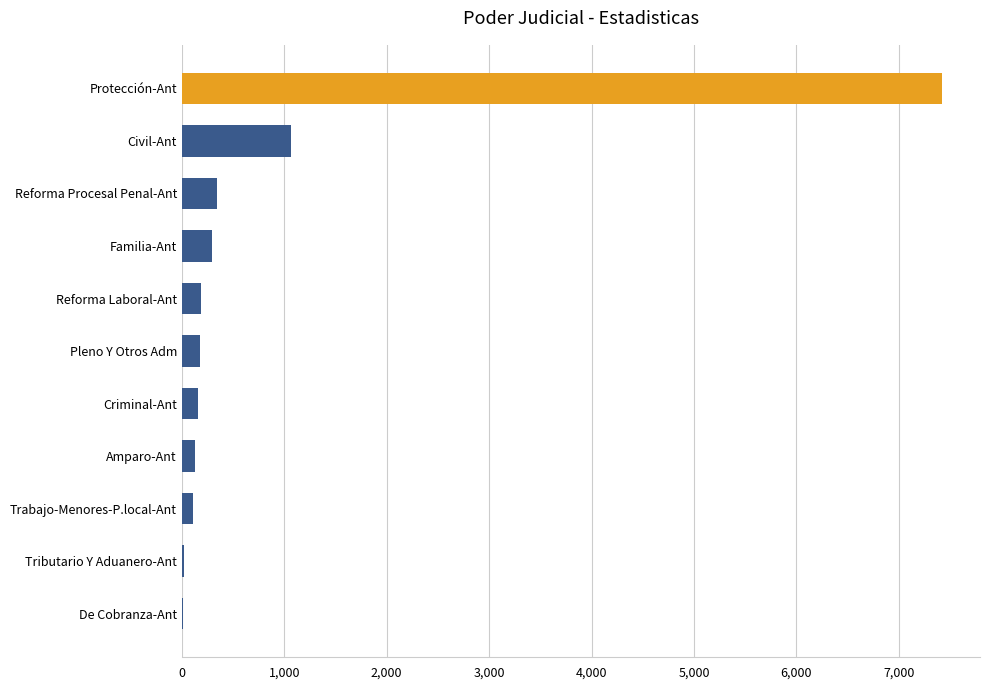

At which label is the value closest to 3718?

Civil-Ant